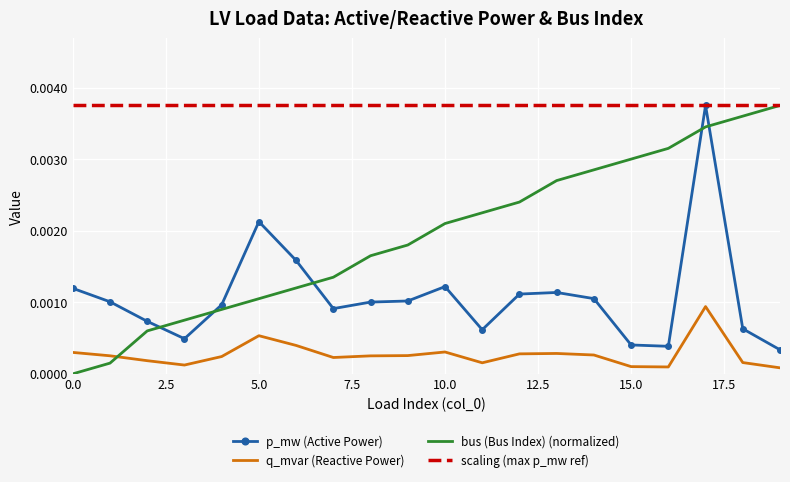

Rank the series by their average value, from lowest to highest.

q_mvar (Reactive Power), p_mw (Active Power), bus (Bus Index) (normalized), scaling (max p_mw ref)